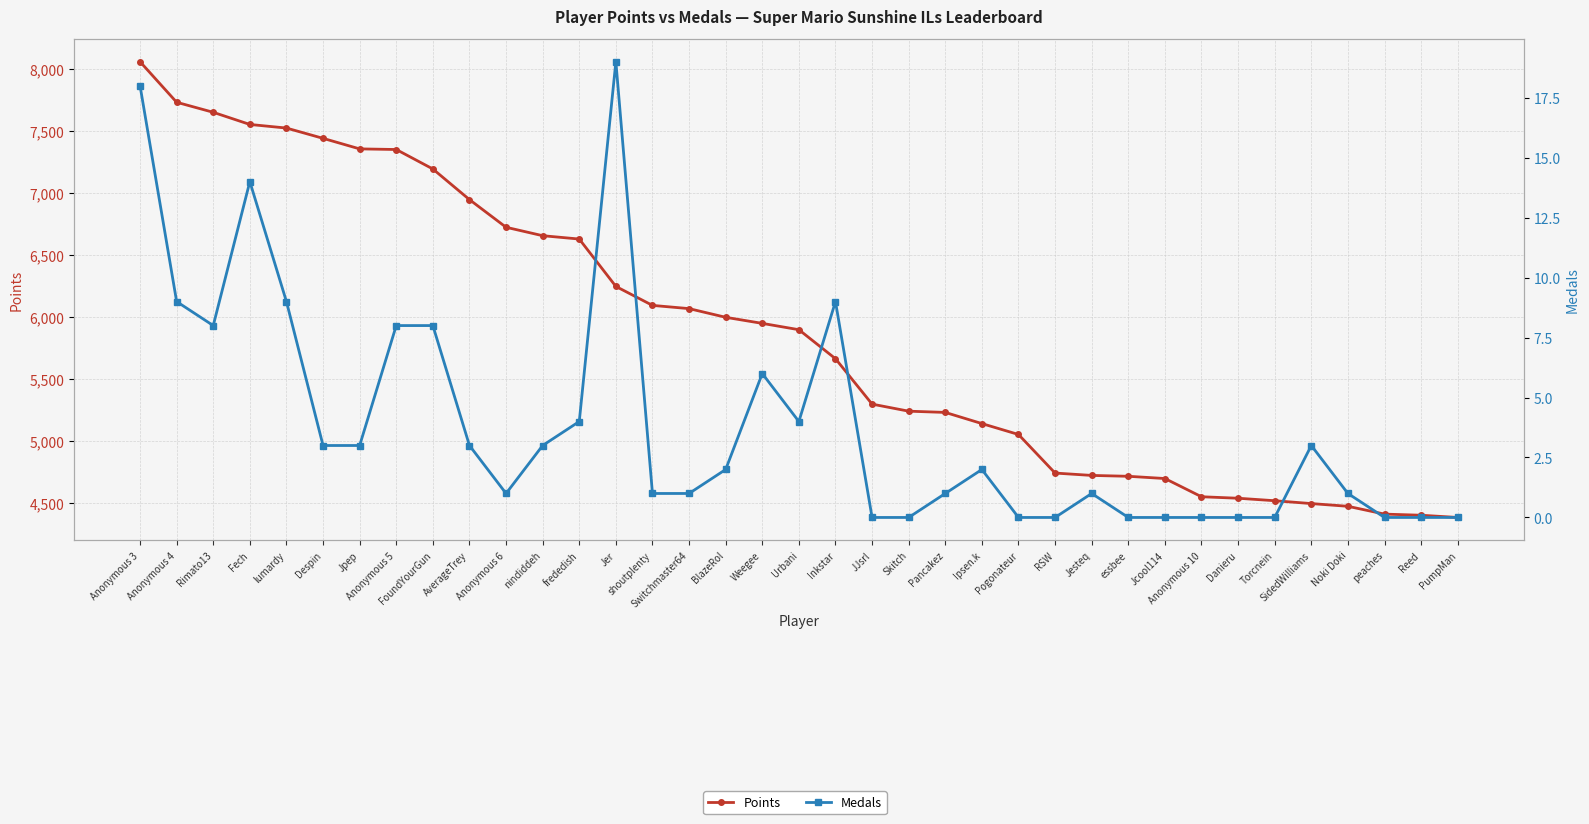

What is the difference between the maximum and minimum values in the Medals series?

19